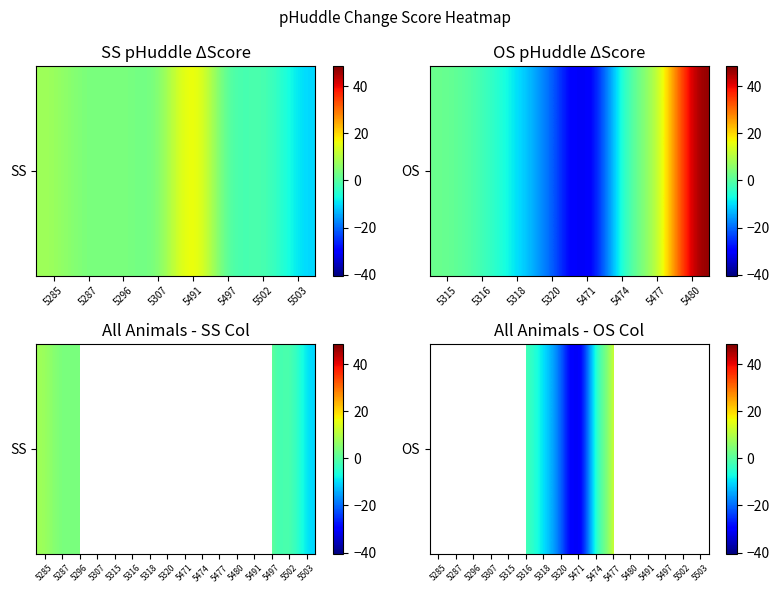

True or false: the data shows -2.1 at 5316.

False